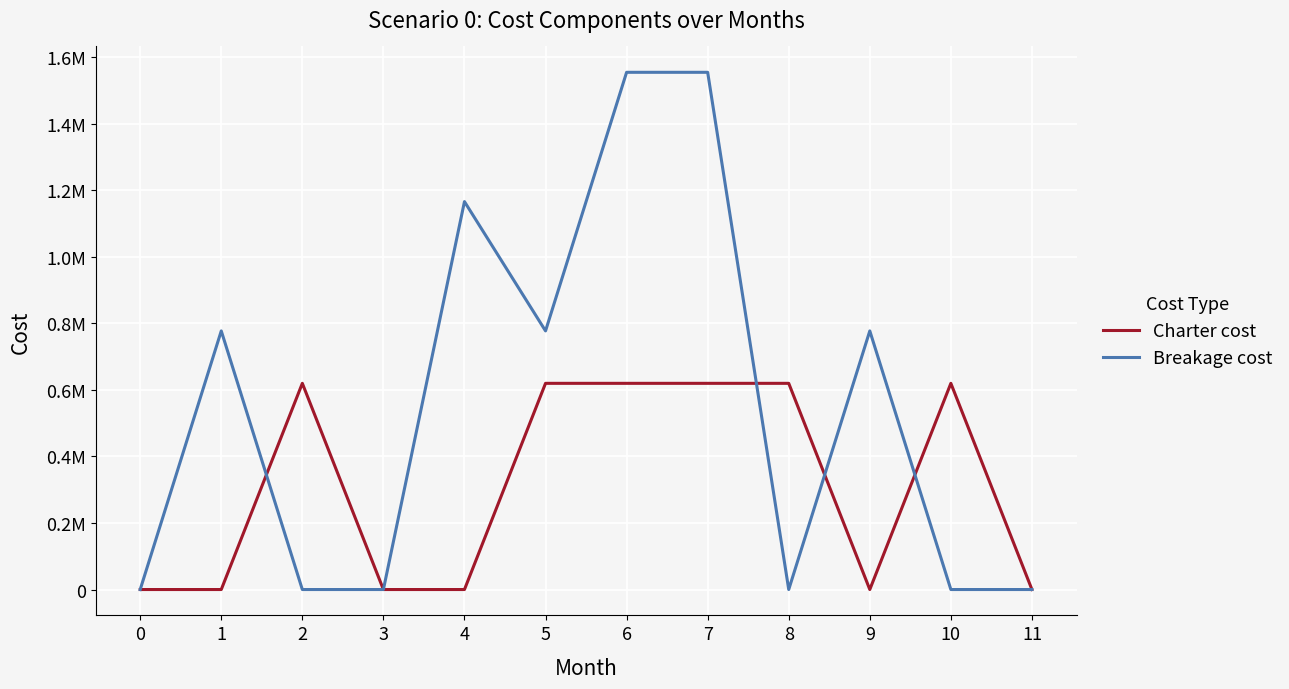

True or false: Charter cost and Breakage cost intersect in this chart.

True